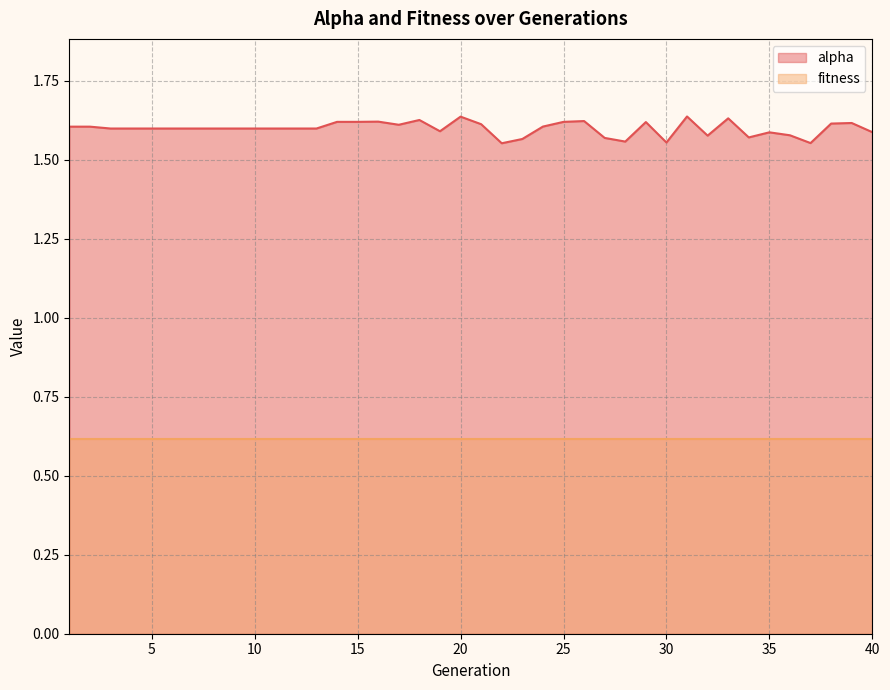

True or false: the data shows 1.6 at 24.

True